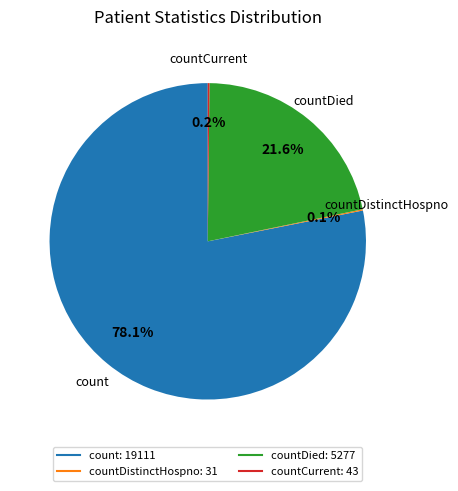

Is there any slice that represents more than half of the pie?

Yes